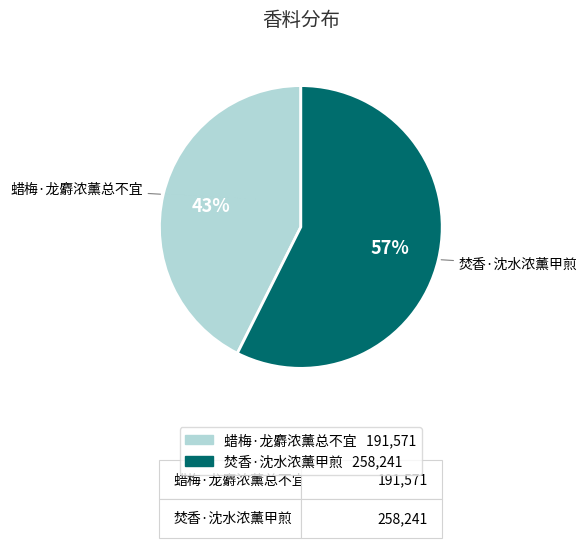

The 蜡梅·龙麝浓薰总不宜 slice represents 43% of the pie. True or false?

True